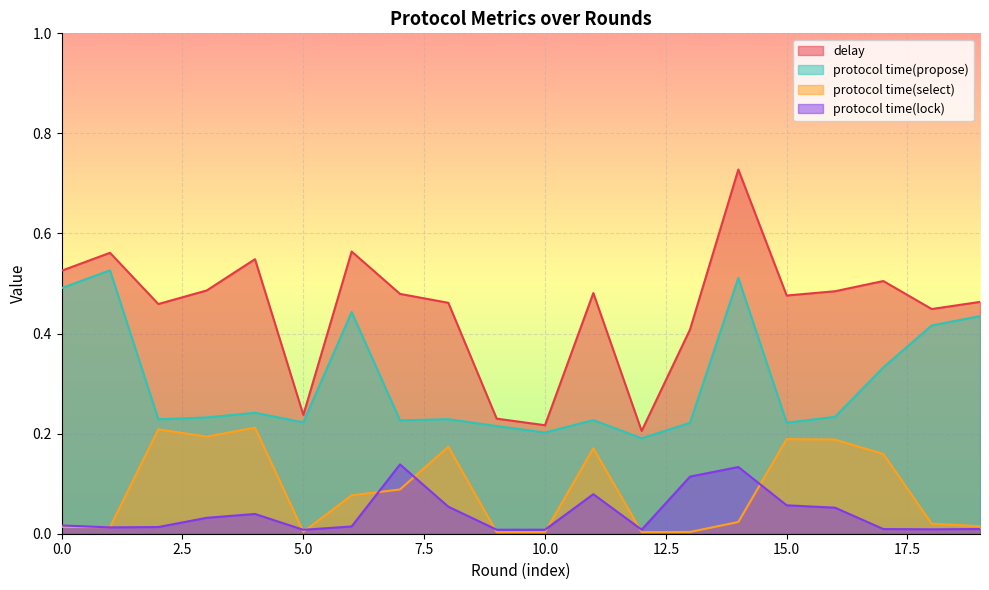

What is the value of the protocol time(select) point at the 9th from the left?

0.2